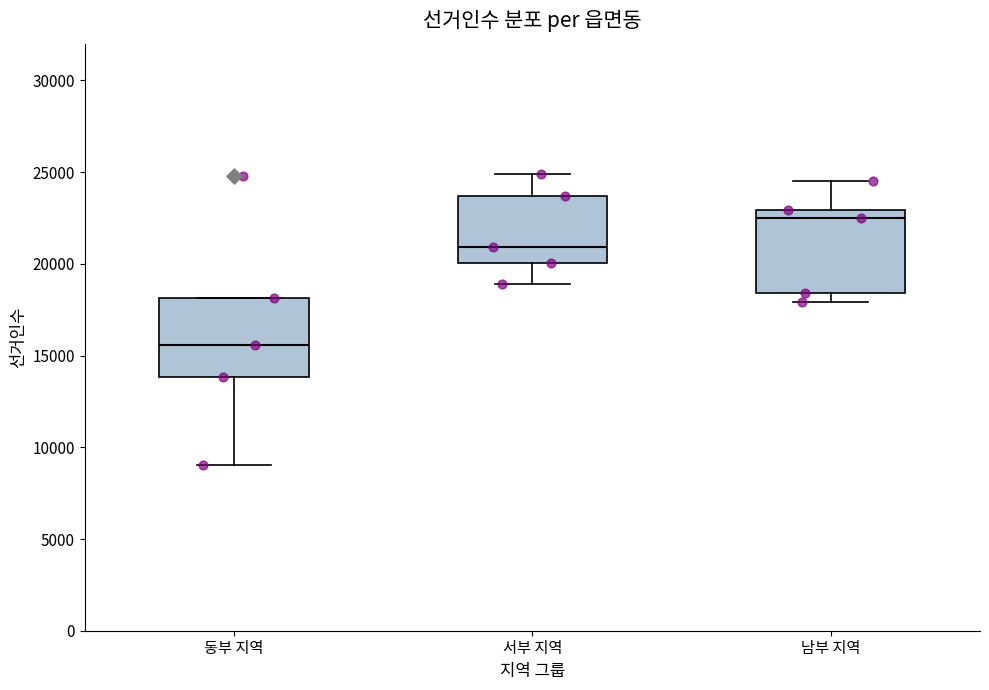

Reading left to right, transcribe this box plot: for each box, give where its median line is, the range the box spans, and where its two whiskers end, as read against the y-axis. The values are not printed on the chart, so give them approximately, as read against the axis.

동부 지역: median 15500, box 14000 to 18000, whiskers 9000 to 18000
서부 지역: median 21000, box 20000 to 23500, whiskers 19000 to 25000
남부 지역: median 22500, box 18500 to 23000, whiskers 18000 to 24500